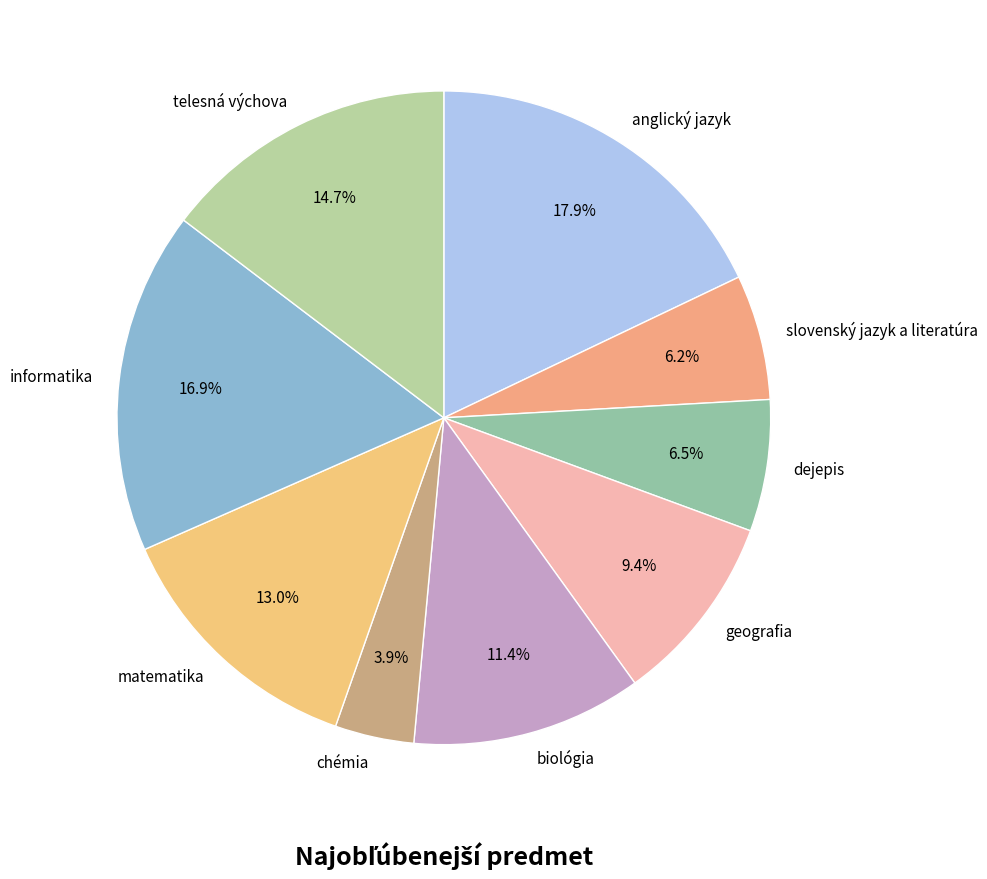

Between slovenský jazyk a literatúra and matematika, which is larger?

matematika